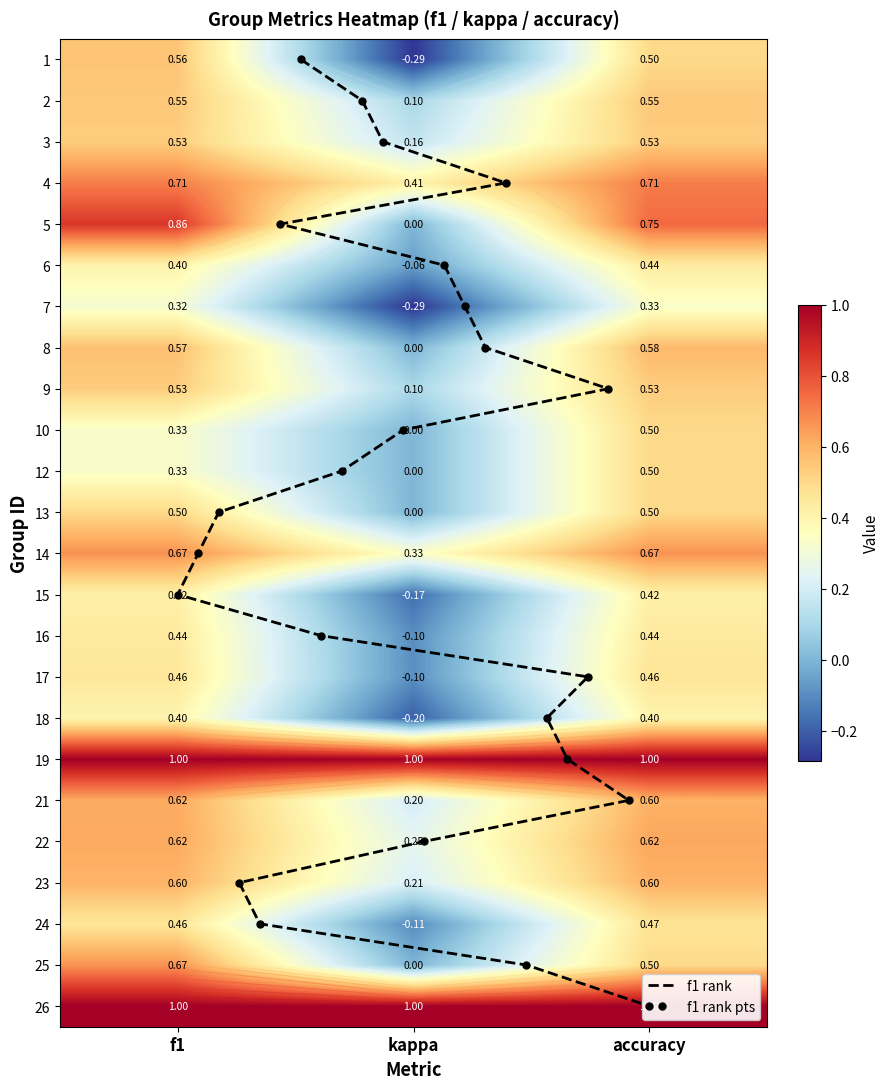

Between kappa and accuracy, which series saw the biggest shift?

1